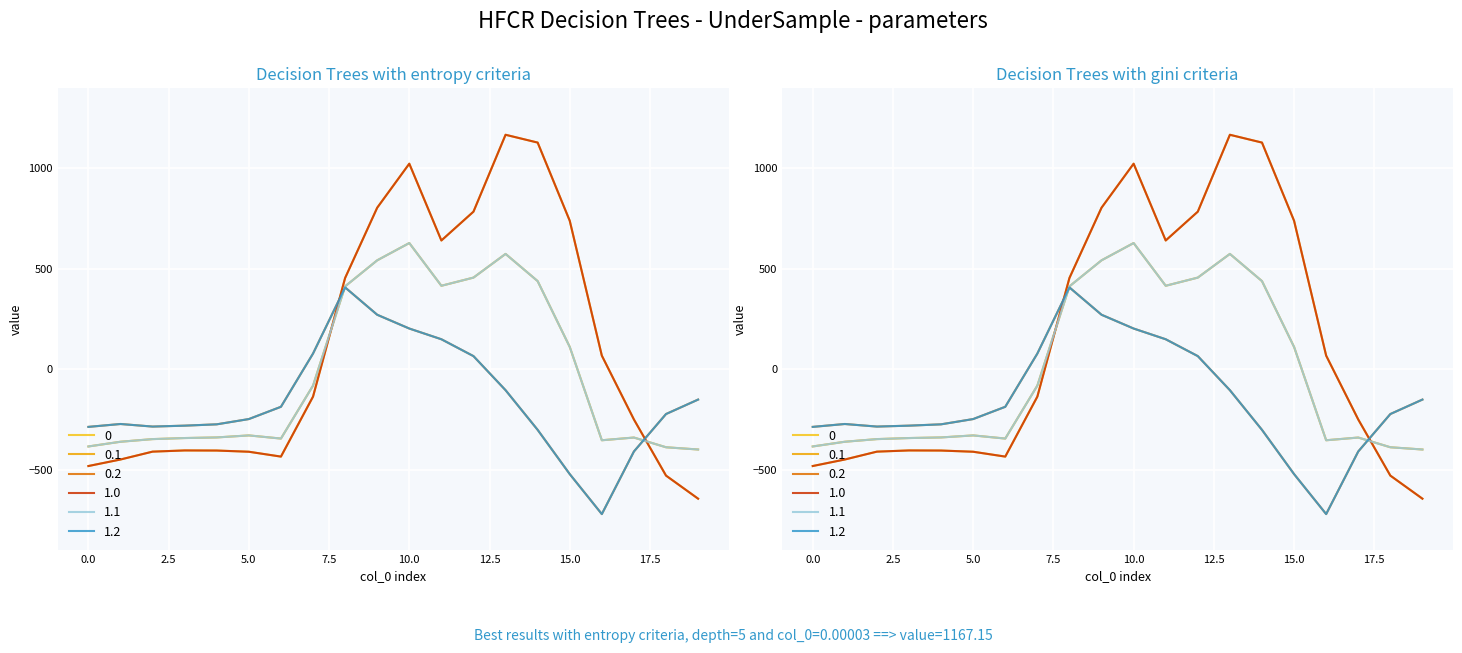

How many intersections are there between 1.1 and 0.2?

2